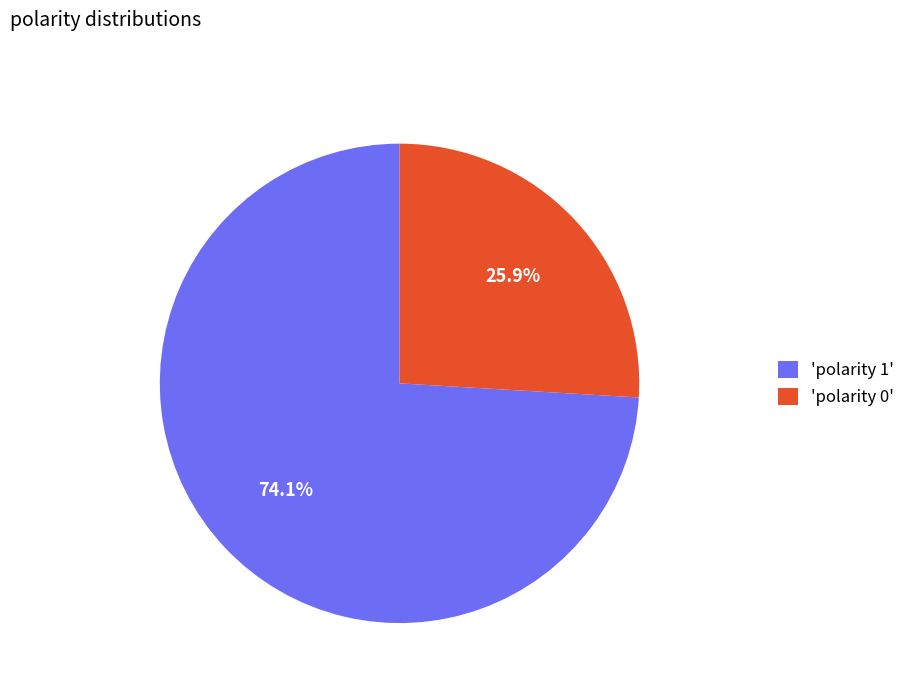

Does any single category account for the majority?

Yes